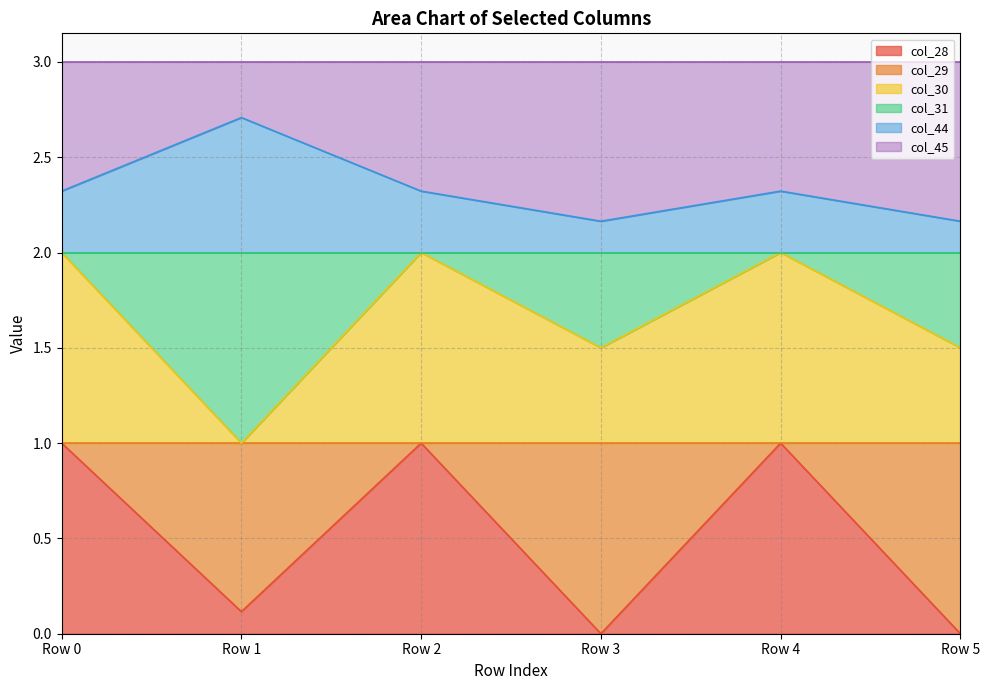

The col_30 series shows 2.0 at Row 2. True or false?

True